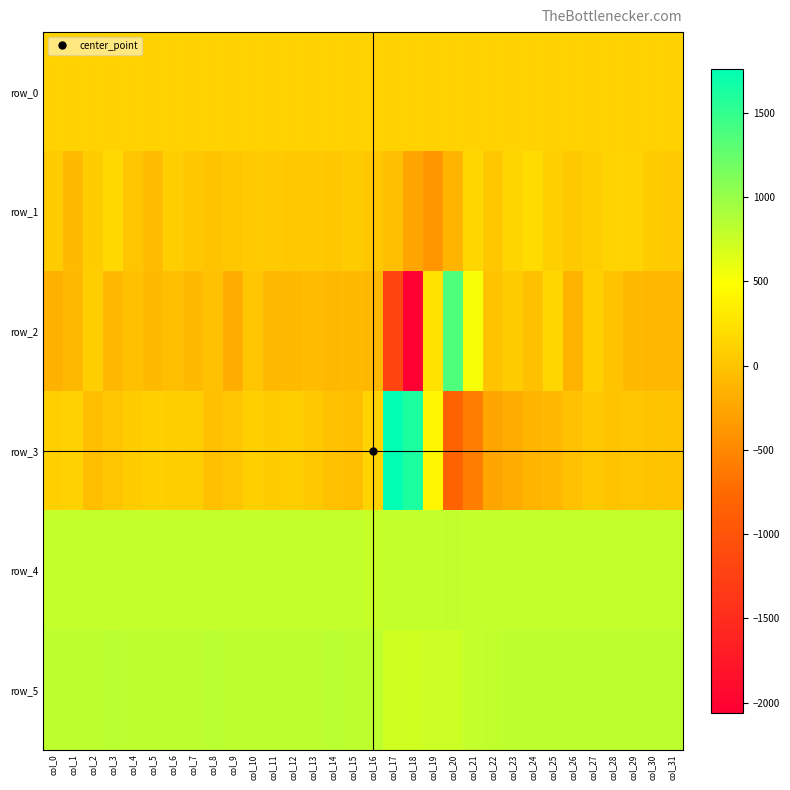

What is the difference between the row_2 values at col_27 and col_5?

177.0